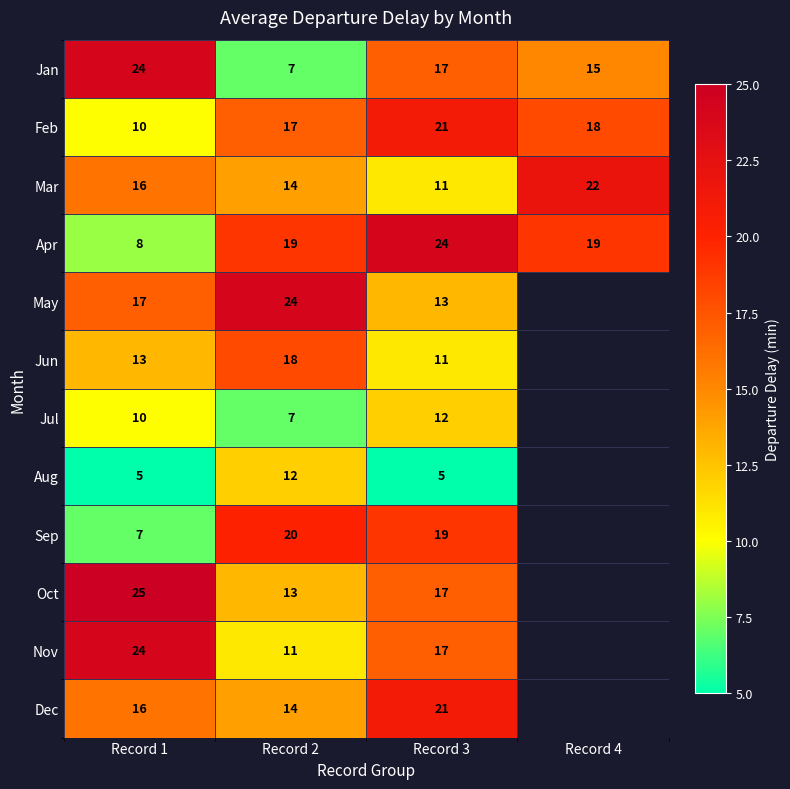

At which label does Feb reach its minimum?

Record 1